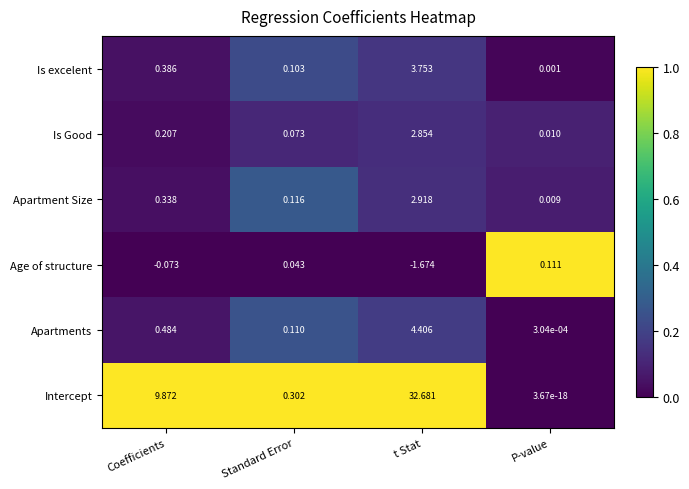

Which series has the widest spread of values?

Intercept